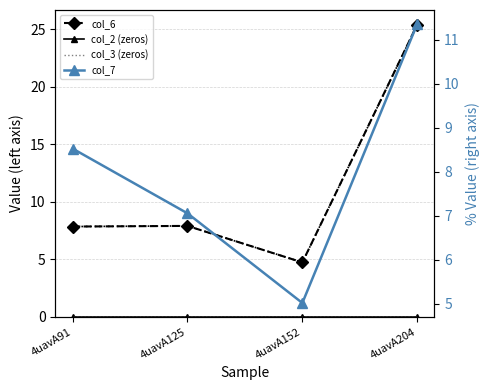

What is the difference between the second highest and minimum values in the col_7 series?

3.5